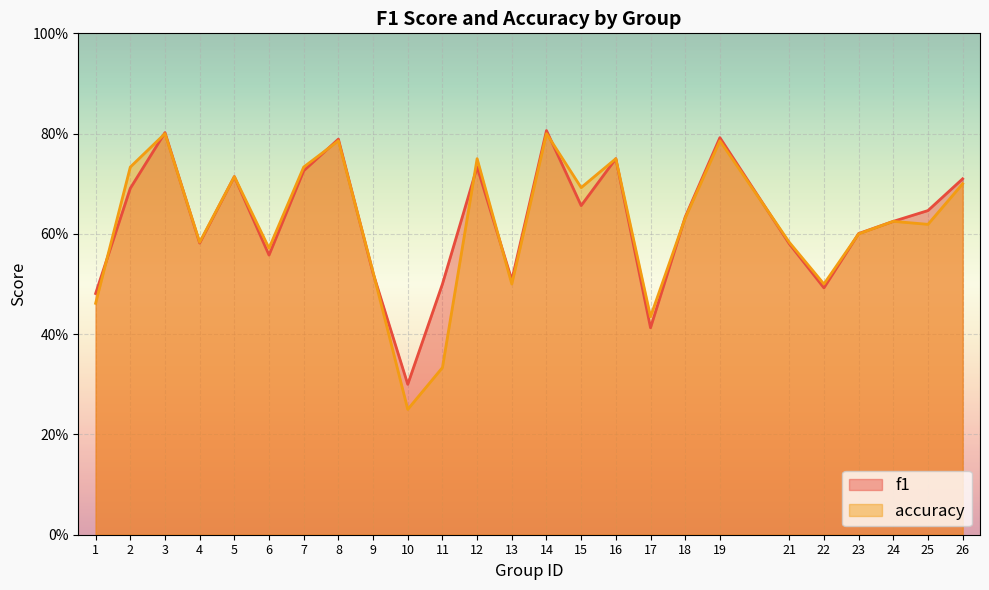

At which label is f1 closest to 0?

10